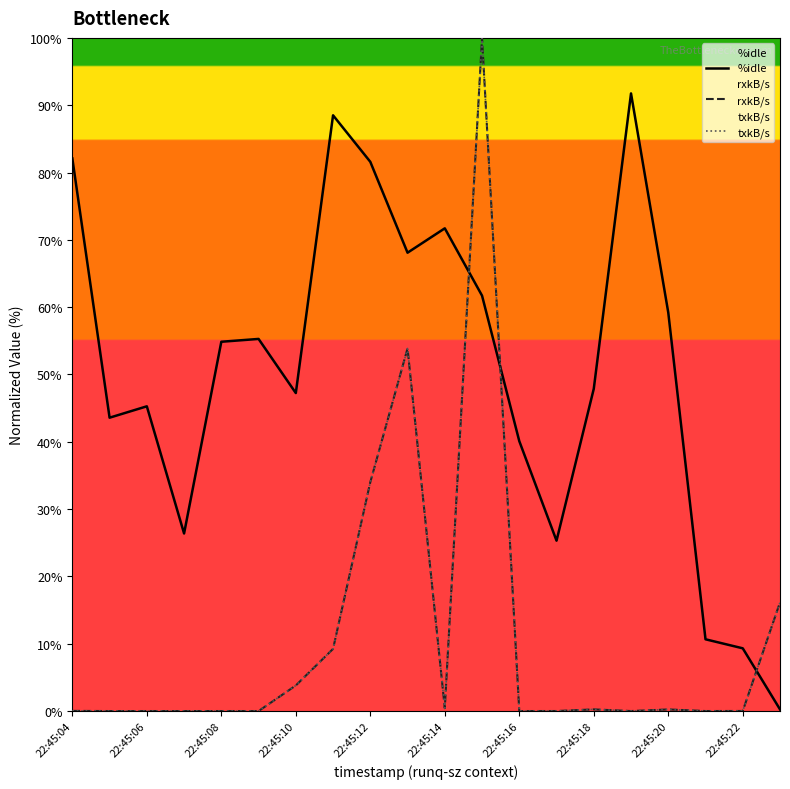

Is the value of txkB/s at 22:45:18 greater than the value of rxkB/s at 22:45:18?

No